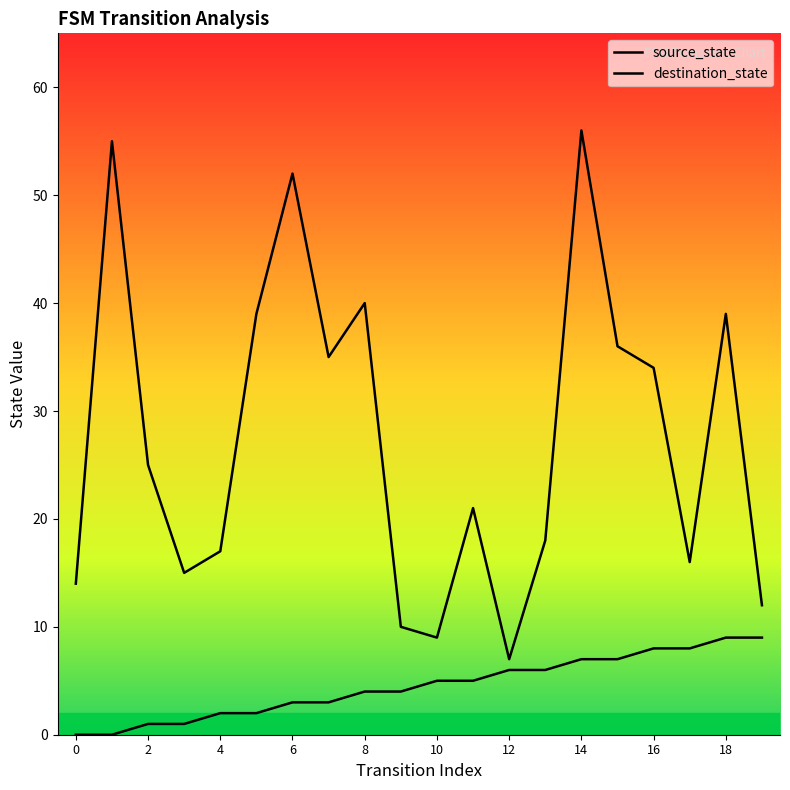

How many source_state values are between 2 and 7?

12